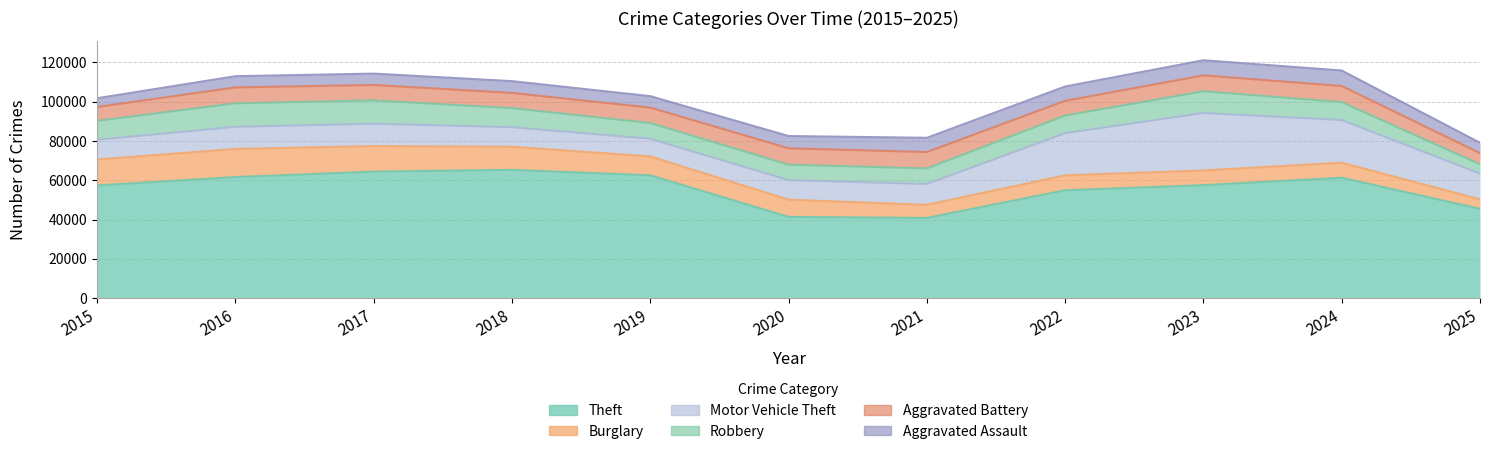

Between 2015 and 2024, which series saw the biggest shift?

Motor Vehicle Theft